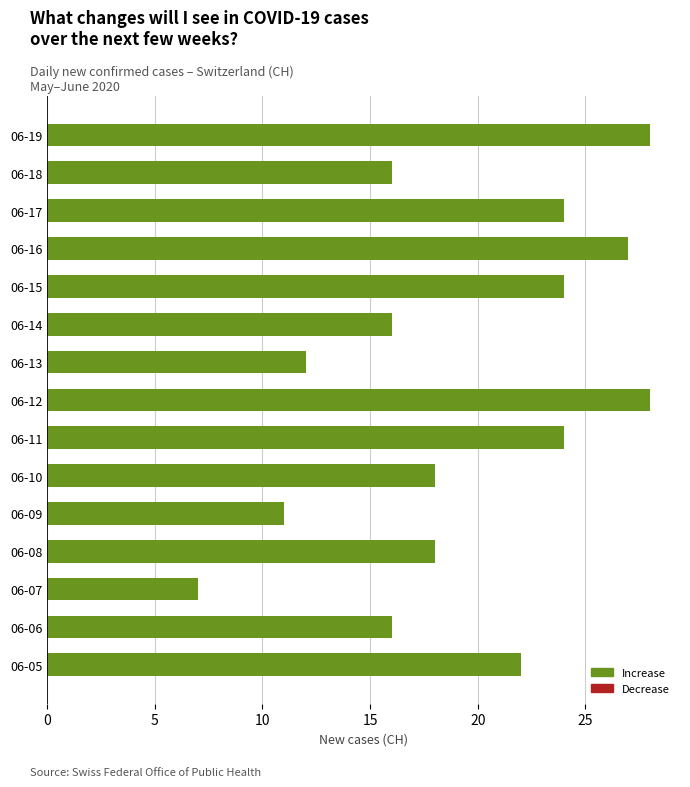

Reading top to bottom, list all the values displayed in this chart.

06-19=28	06-18=16	06-17=24	06-16=27	06-15=24	06-14=16	06-13=12	06-12=28	06-11=24	06-10=18	06-09=11	06-08=18	06-07=7	06-06=16	06-05=22